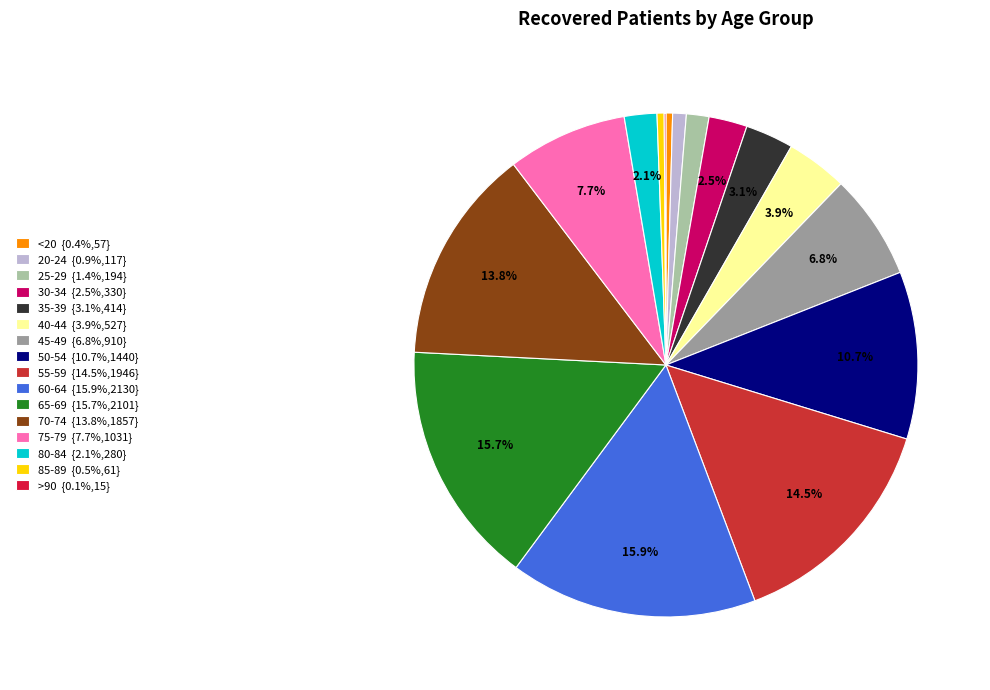

To the nearest percent, what is the difference between the 20-24 and >90 slice percentages?

1%